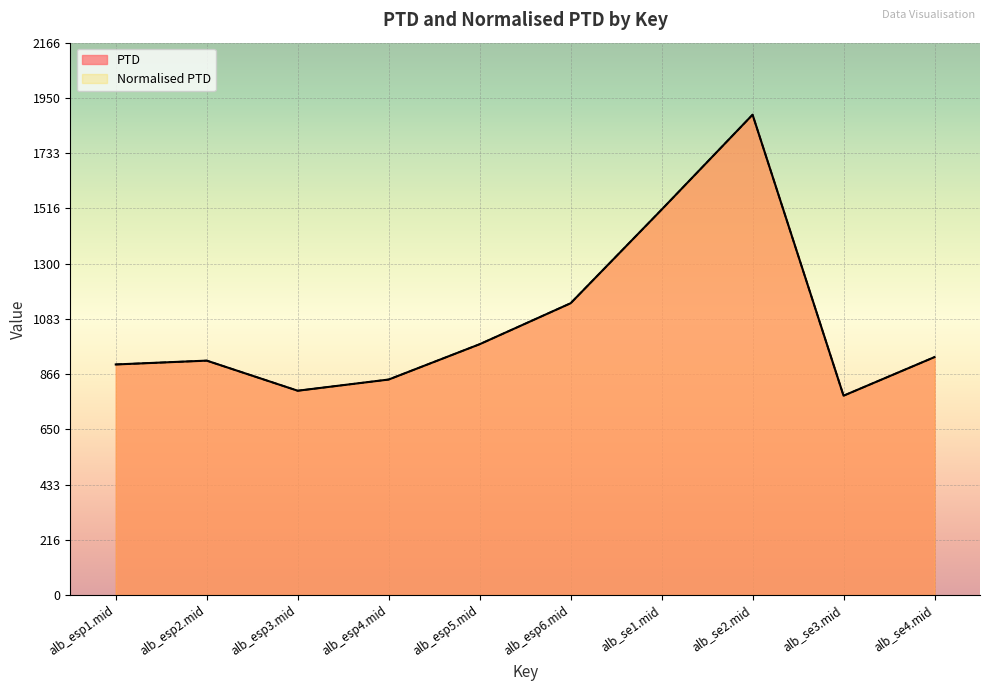

The value of PTD at alb_esp5.mid is 983.8. True or false?

True